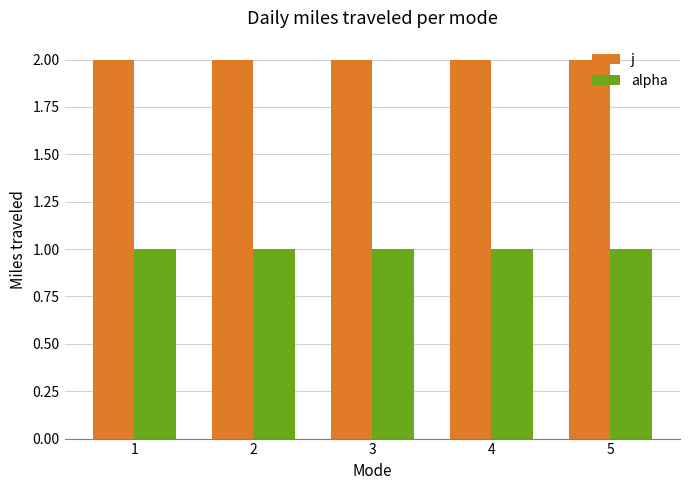

What is the value of the j bar at the 1st from the left?

2